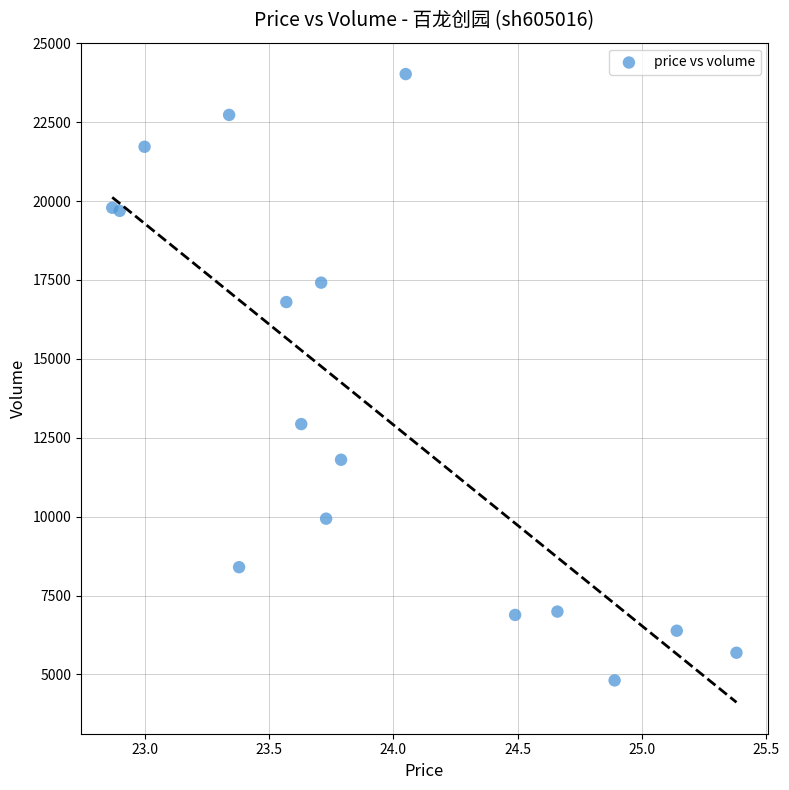

What Y value in the scatter plot is closest to 14417?

12933